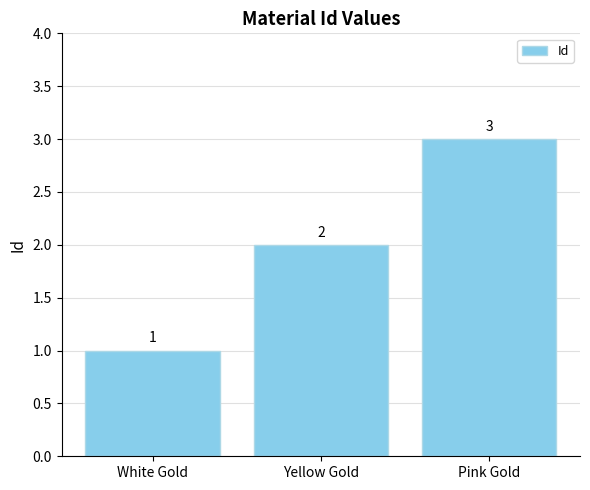

Approximately how many times larger is the value at Yellow Gold compared to White Gold?

2.0